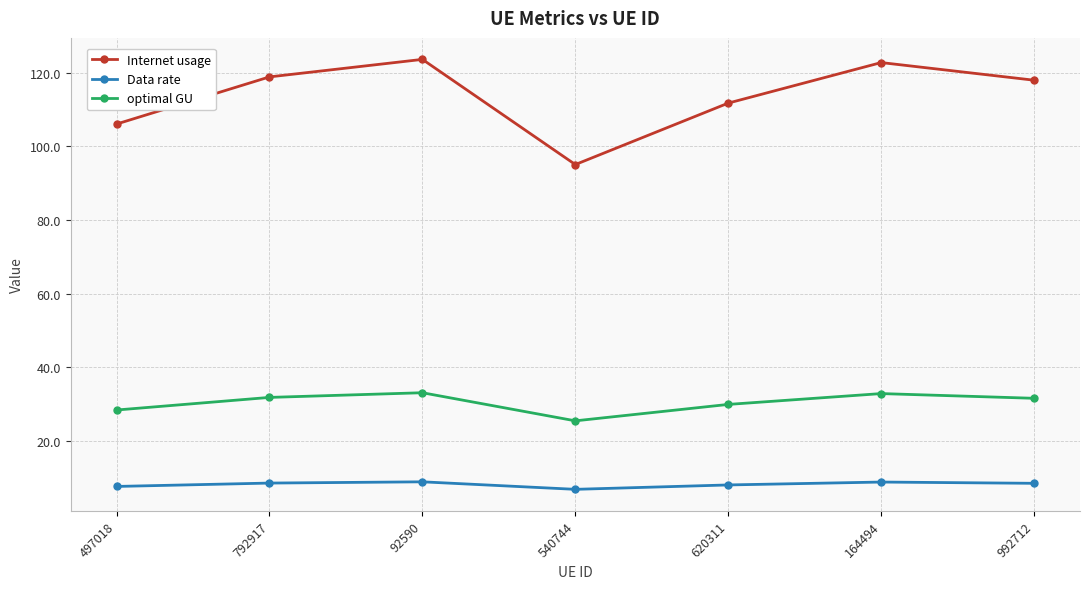

List the series in order of their overall mean, lowest first.

Data rate, optimal GU, Internet usage